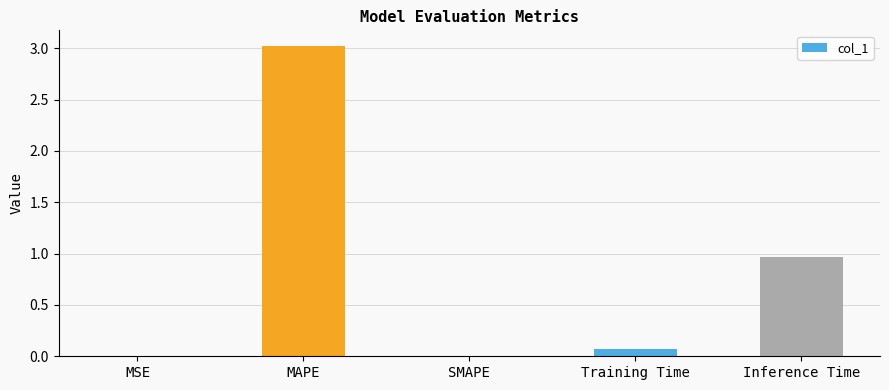

What is the sum of all values?

4.1